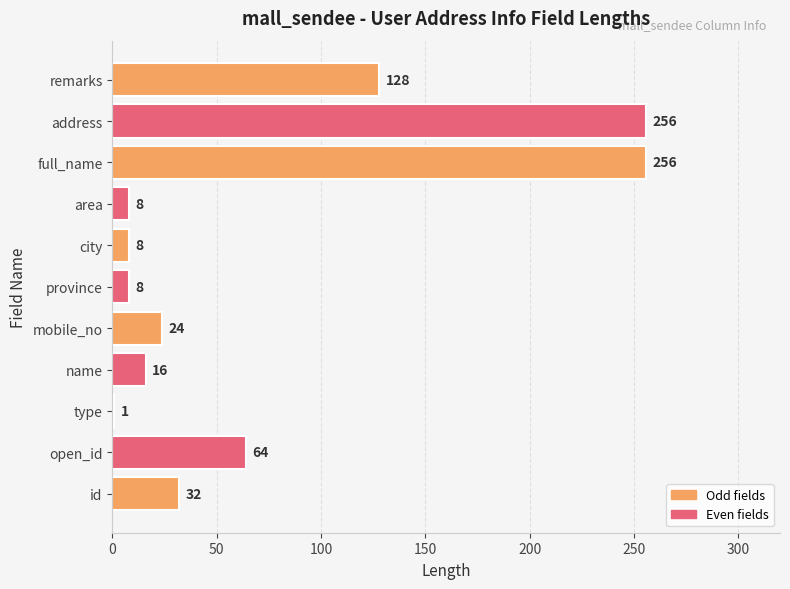

True or false: the data shows 16 at name.

True